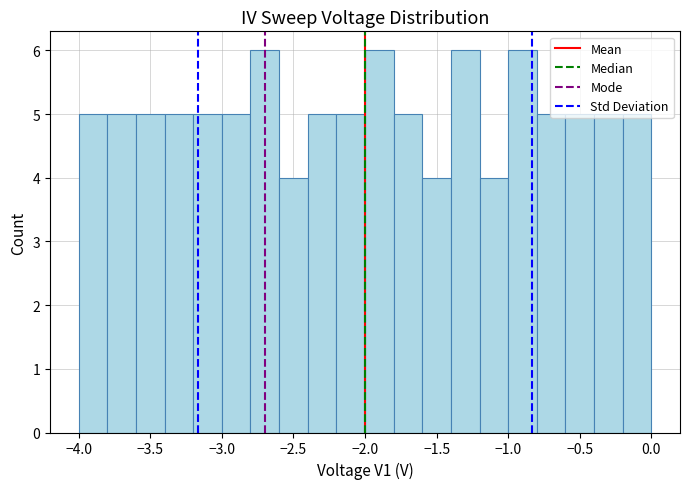

Reading left to right, list every bar in this chart as the range it spans on the x-axis followed by its height. The values are not printed on the chart, so give them approximately, as read against the axis.

-4.0 to -3.8: 5
-3.8 to -3.6: 5
-3.6 to -3.4: 5
-3.4 to -3.2: 5
-3.2 to -3.0: 5
-3.0 to -2.8: 5
-2.8 to -2.6: 6
-2.6 to -2.4: 4
-2.4 to -2.2: 5
-2.2 to -2.0: 5
-2.0 to -1.8: 6
-1.8 to -1.6: 5
-1.6 to -1.4: 4
-1.4 to -1.2: 6
-1.2 to -1.0: 4
-1.0 to -0.8: 6
-0.8 to -0.6: 5
-0.6 to -0.4: 5
-0.4 to -0.2: 5
-0.2 to 0.0: 5